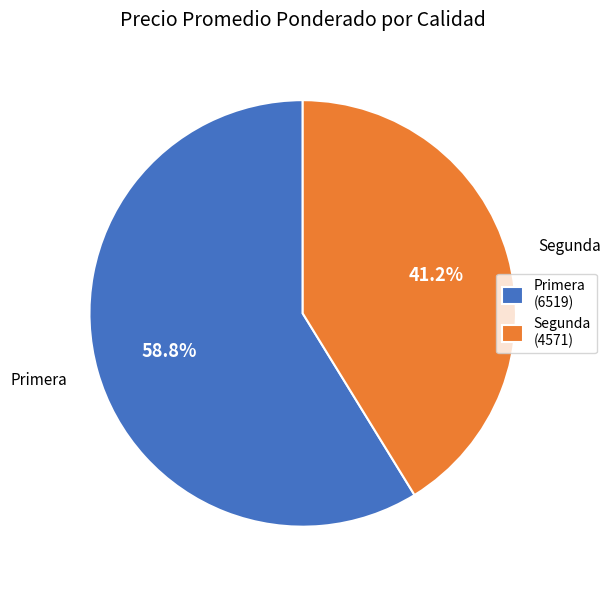

Count the number of slices in the pie.

2